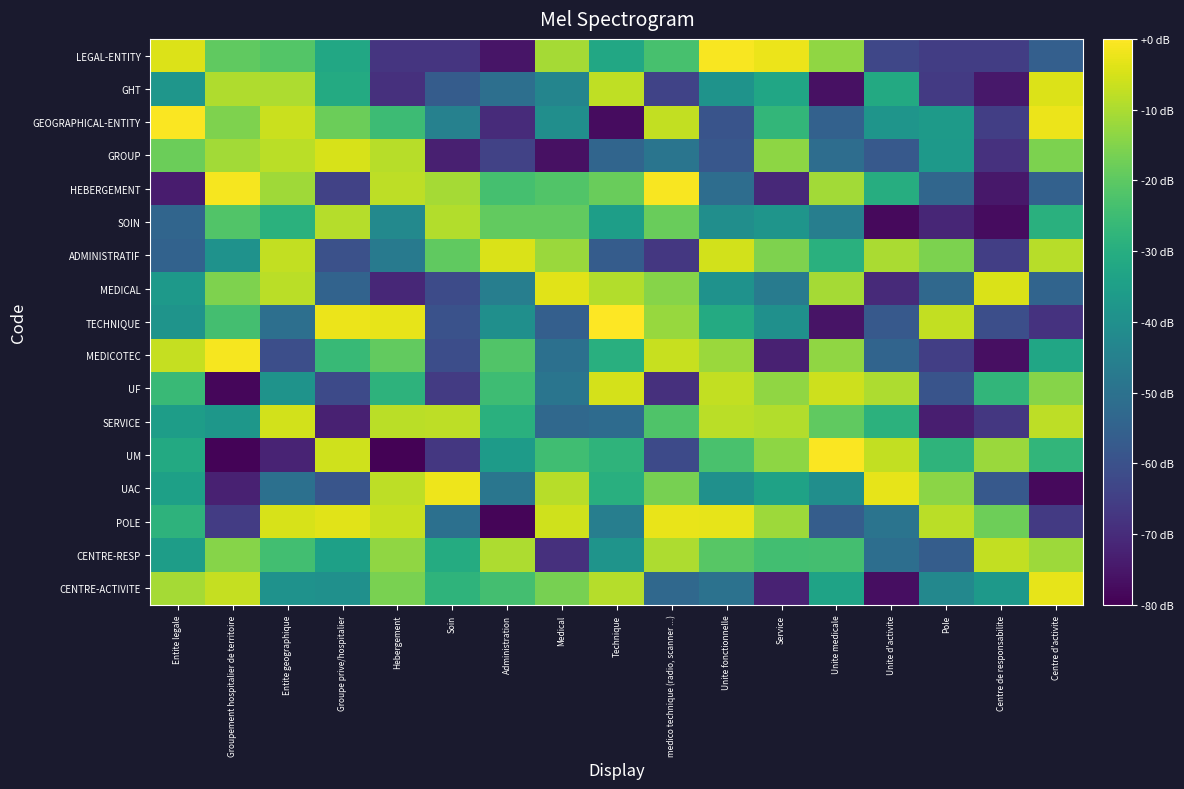

What is the total value across all series at Service?

-537.6